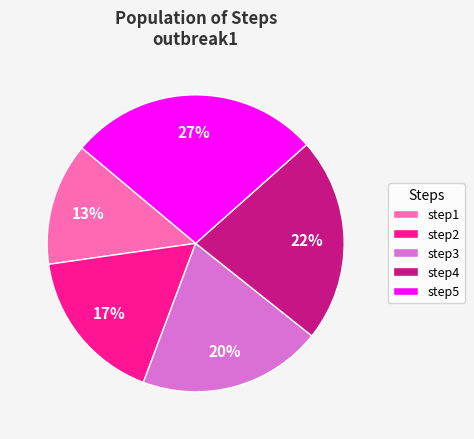

Is the sum of step3 and step5 greater than half?

No